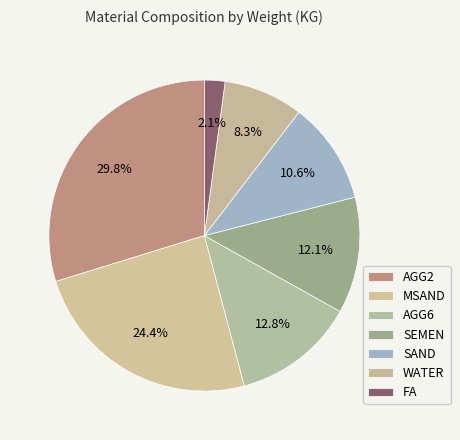

Is there a majority slice in this chart?

No